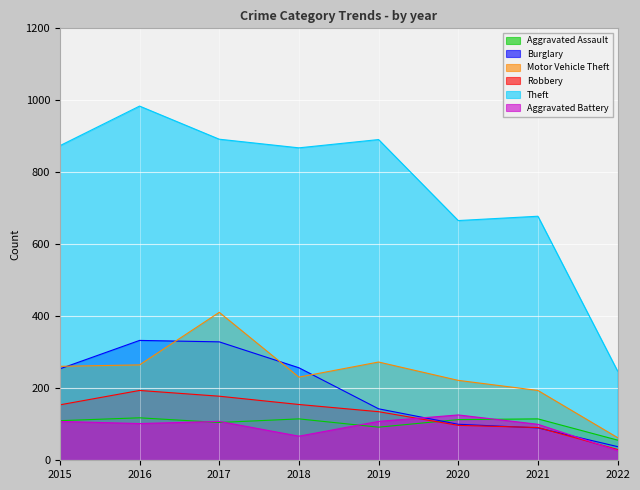

Which label corresponds to the largest value in the chart?

2016